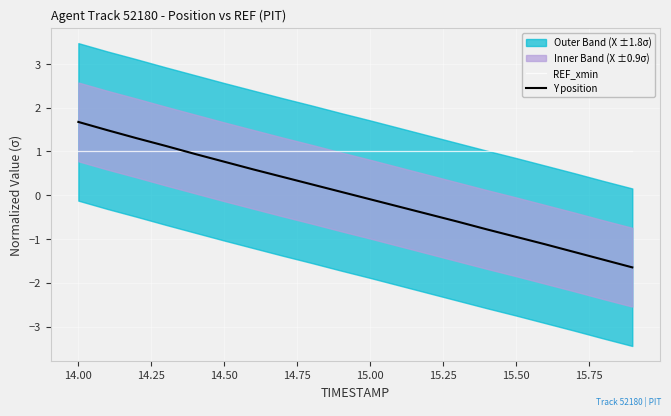

What is the difference between the maximum and minimum values in the Y position series?

3.3